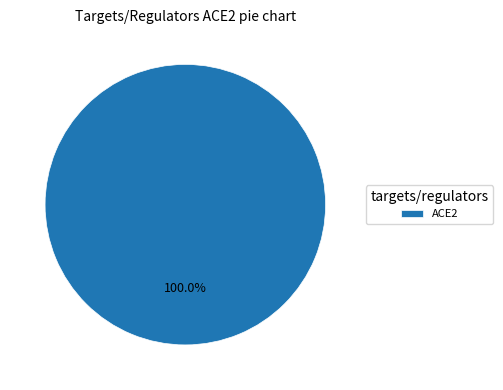

What is the majority slice?

ACE2